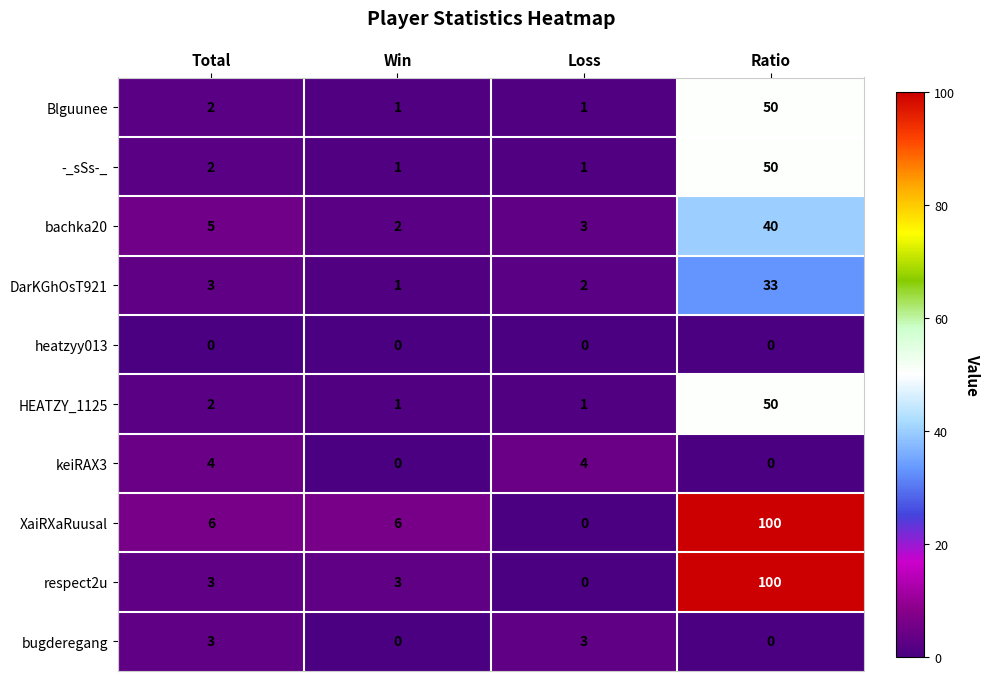

What is the sum of the keiRAX3 values at Ratio and Loss?

4